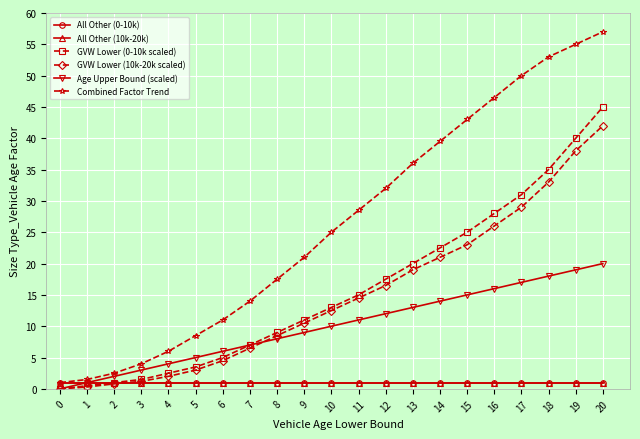

Does the chart have visible grid lines?

Yes